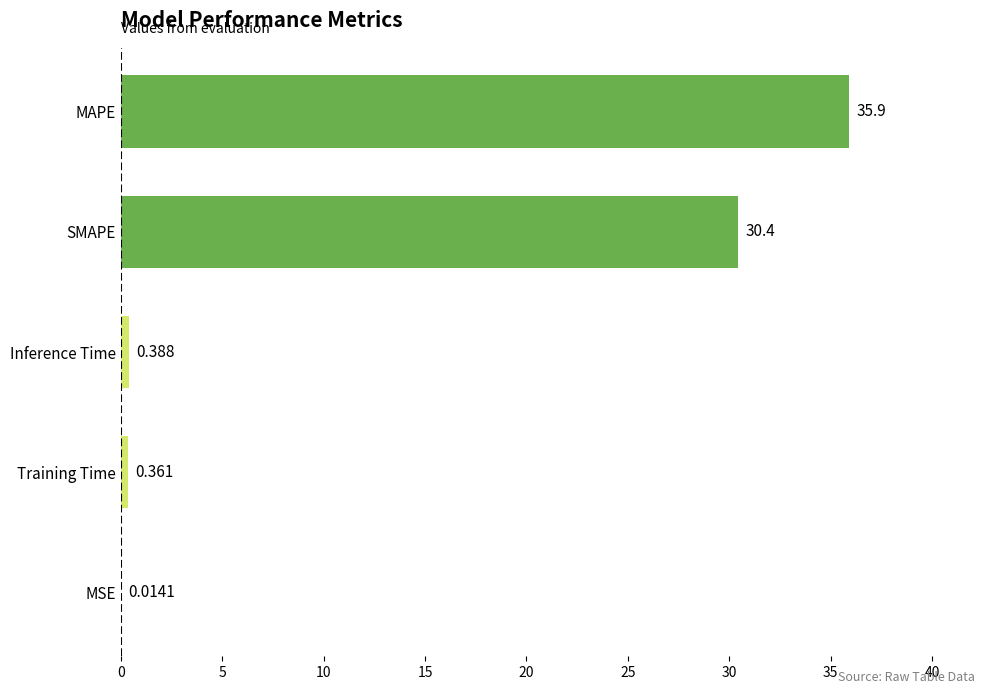

Between SMAPE and MSE, which is larger?

SMAPE